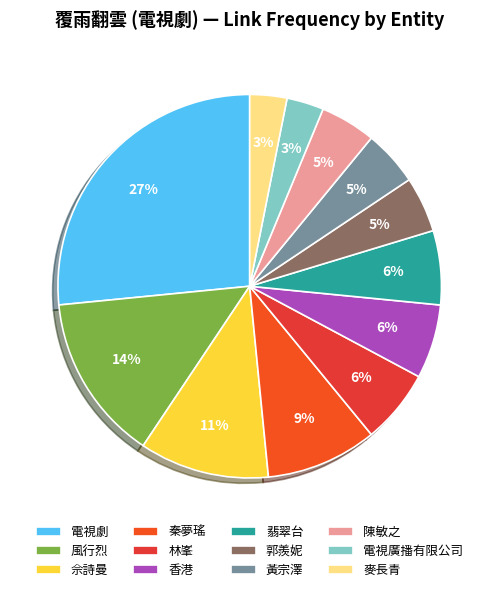

To the nearest percent, what is the combined percentage of 黃宗澤 and 林峯?

11%